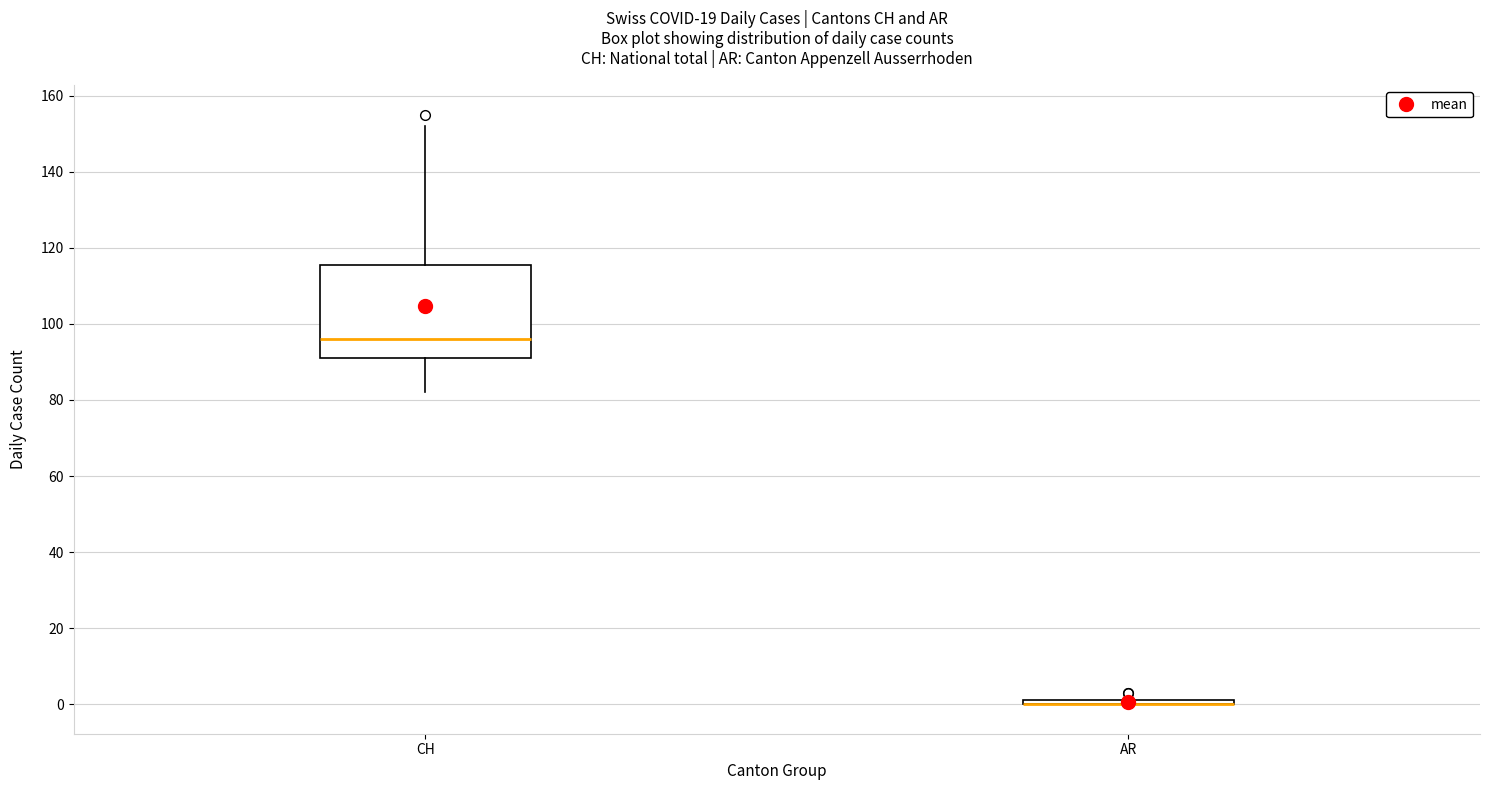

Comparing the boxes themselves (not the whiskers), which one is the tallest?

CH